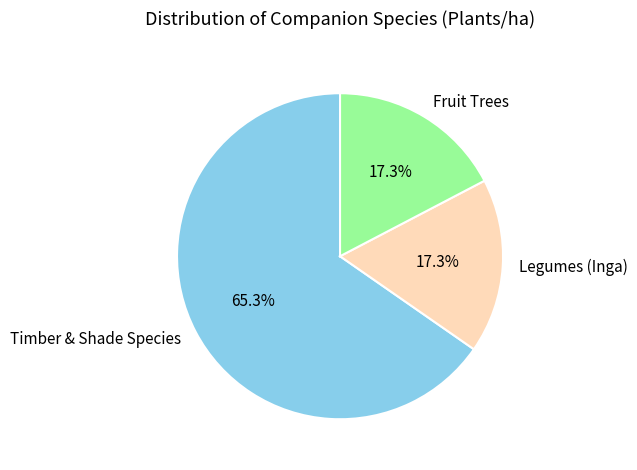

Is Timber & Shade Species the majority of the pie?

Yes